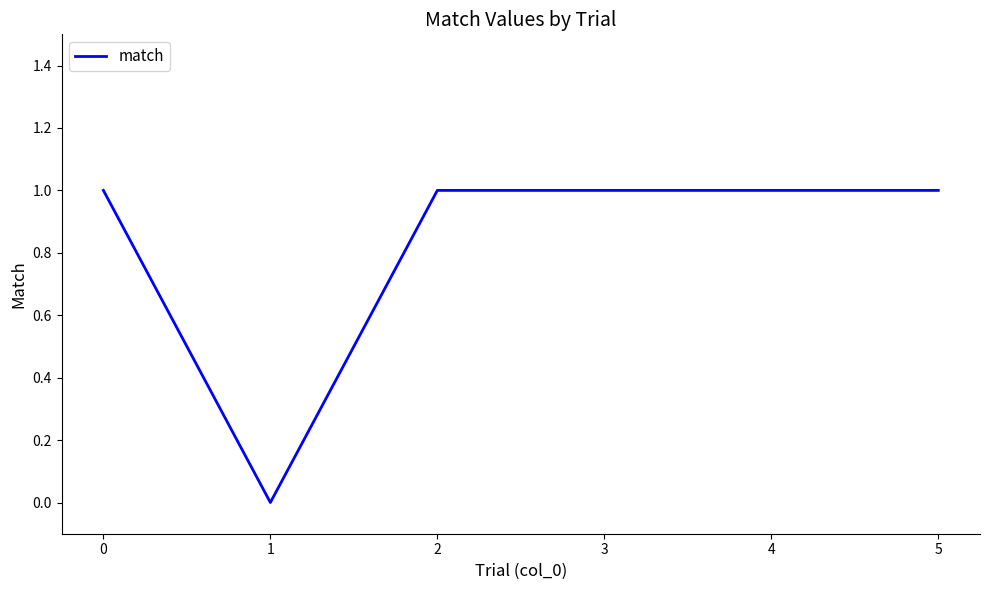

The value at 1 is 0. True or false?

True